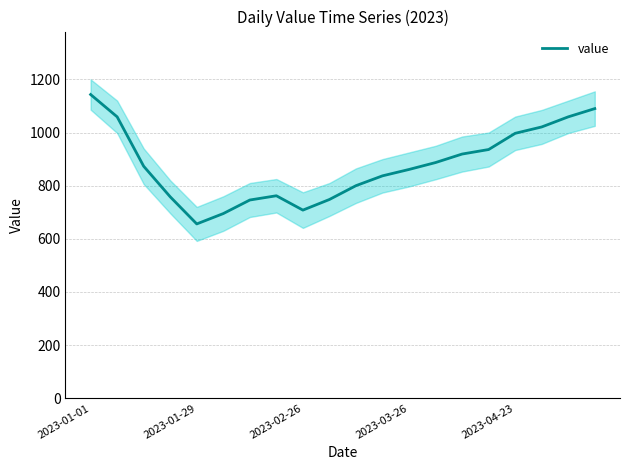

At which label does value reach its peak?

2023-01-01